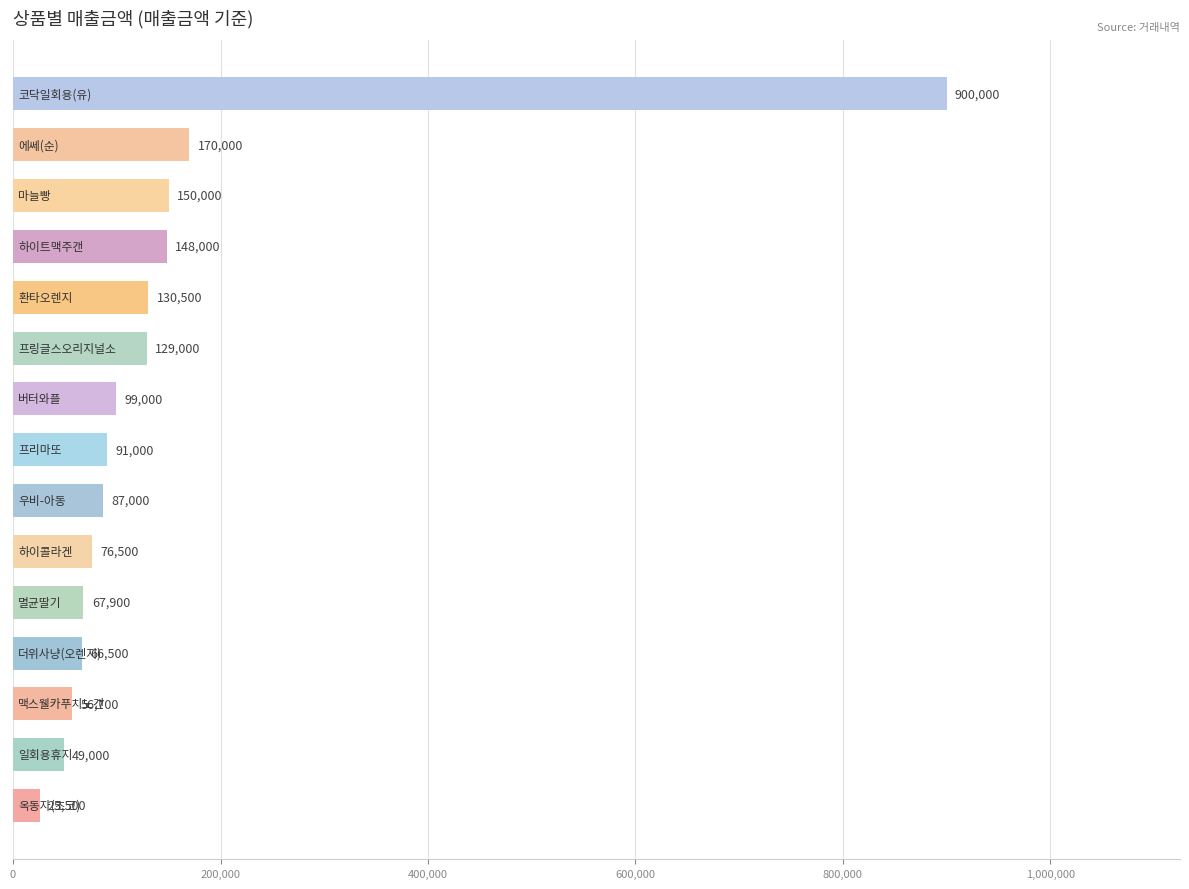

Reading top to bottom, what are all the values shown in this chart?

900000	170000	150000	148000	130500	129000	99000	91000	87000	76500	67900	66500	56700	49000	25500